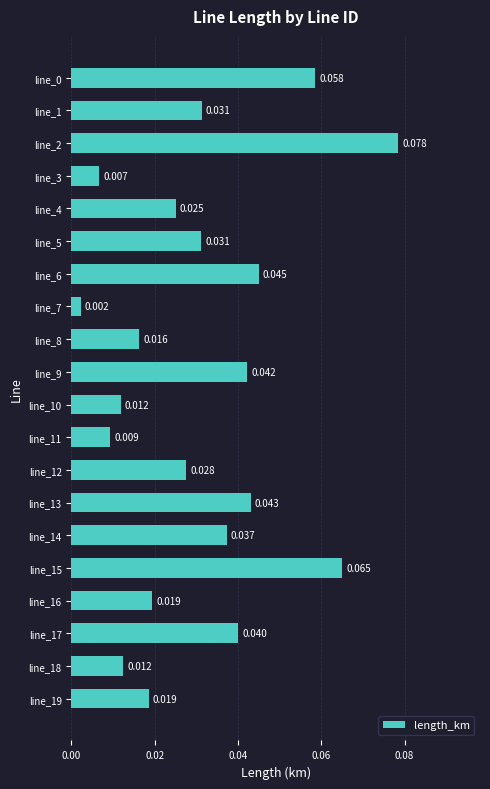

How many categories are shown in the chart?

20